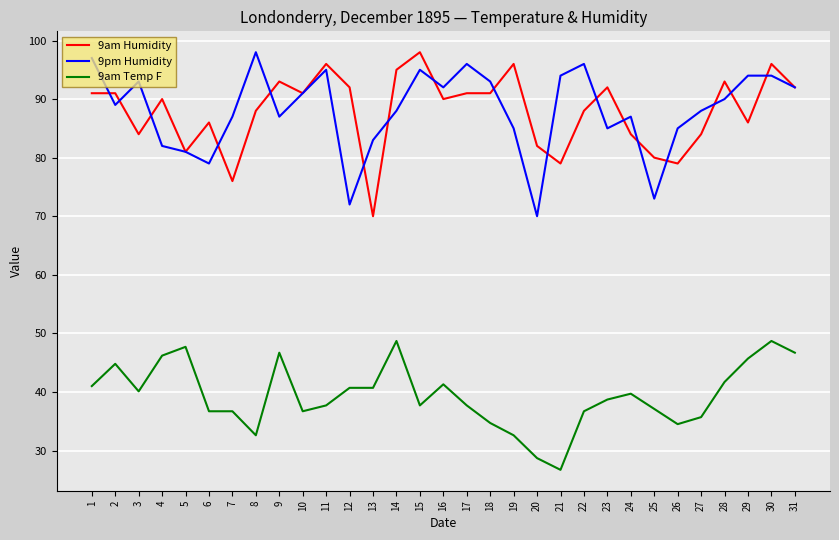

True or false: 9am Humidity has a value of 52.2 at 26.

False